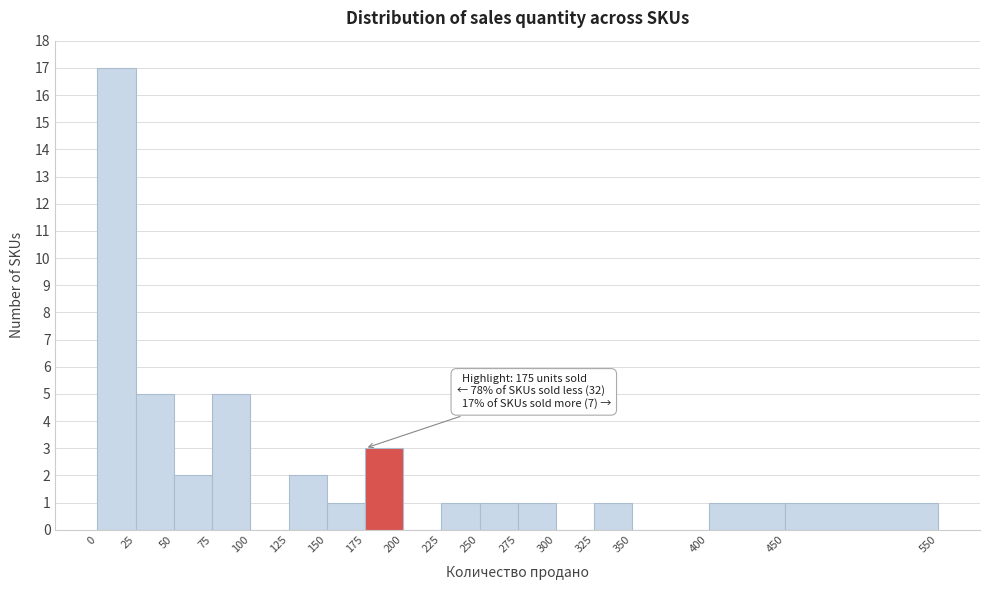

Over which range of the x-axis is the bar tallest?

0 to 25